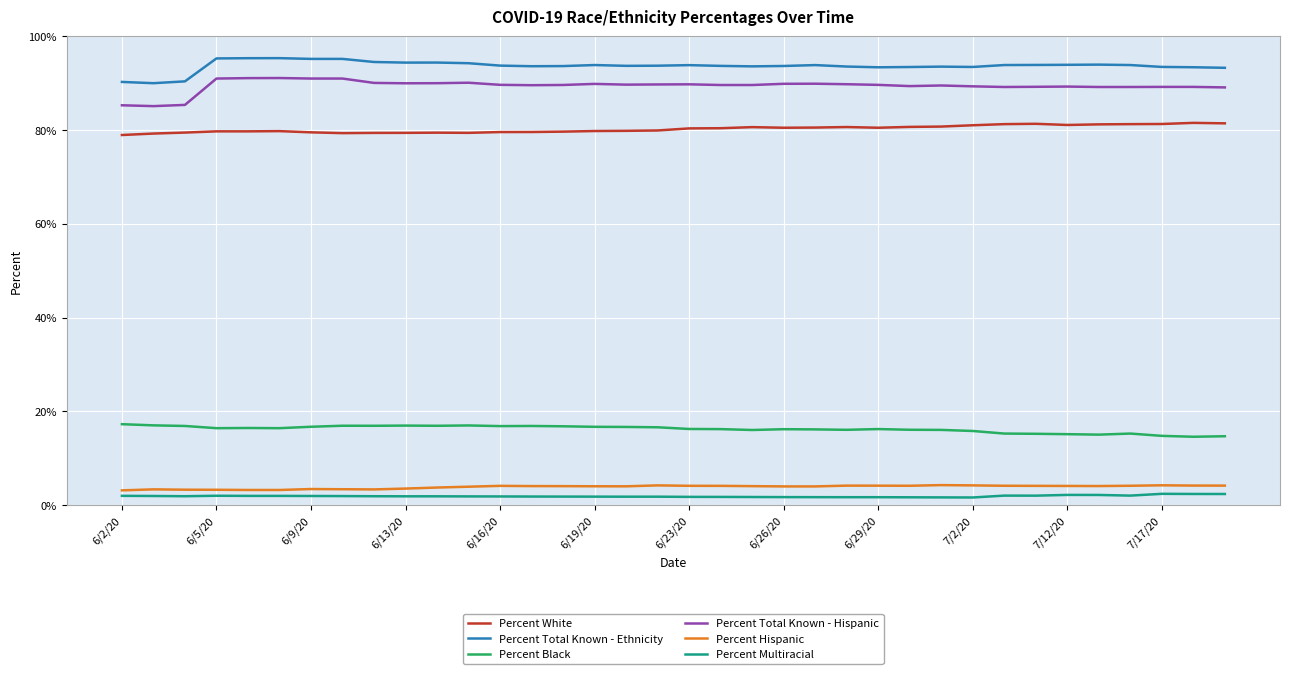

What is the difference between the maximum and minimum values in the Percent Black series?

2.7